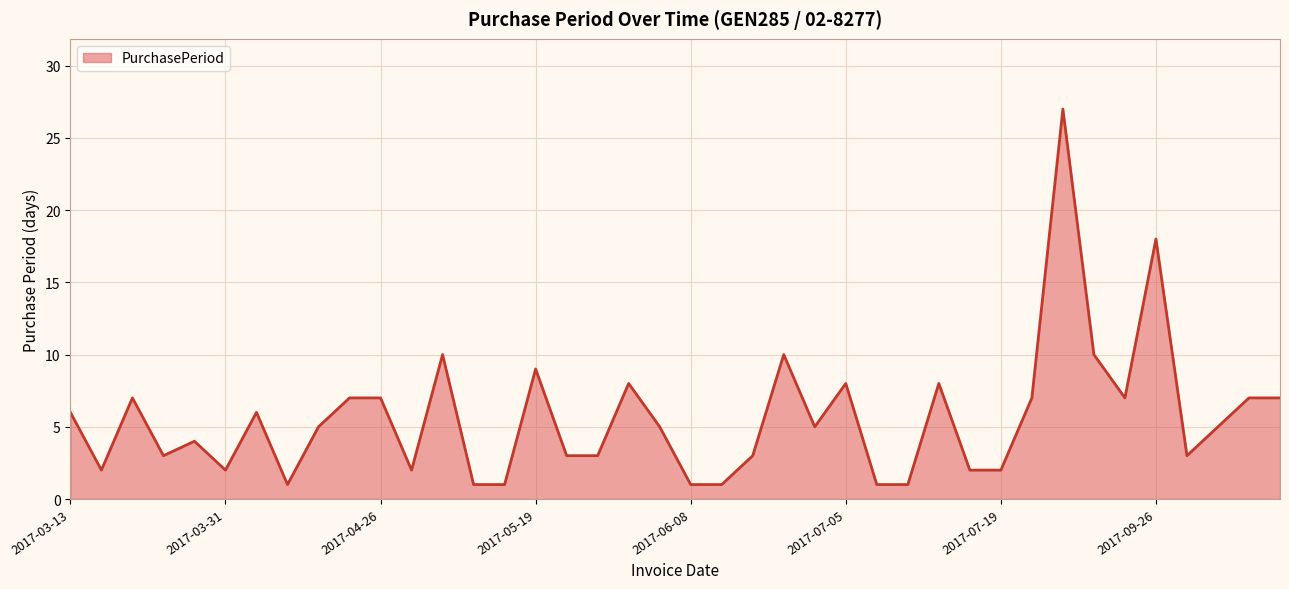

What is the maximum value shown in the chart?

27